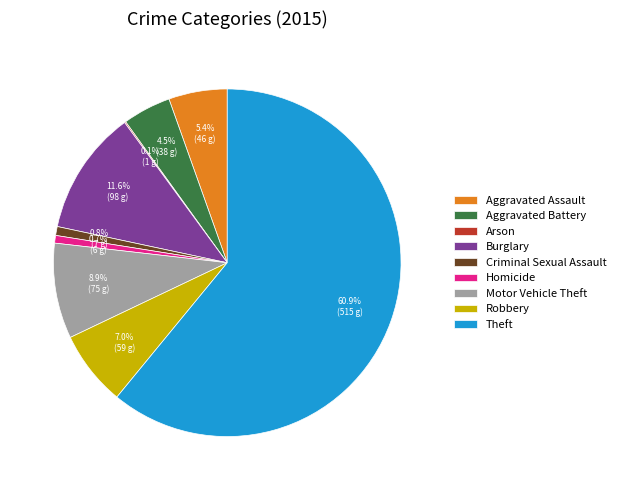

Does Theft represent more than half of the total?

Yes